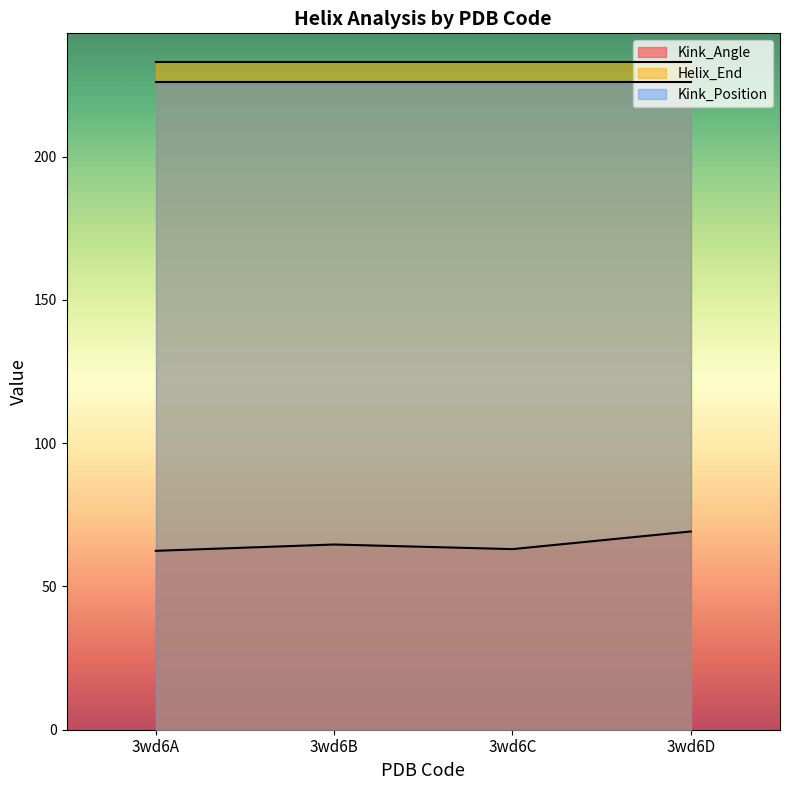

True or false: Helix_End has more than 0 interior local peaks.

False